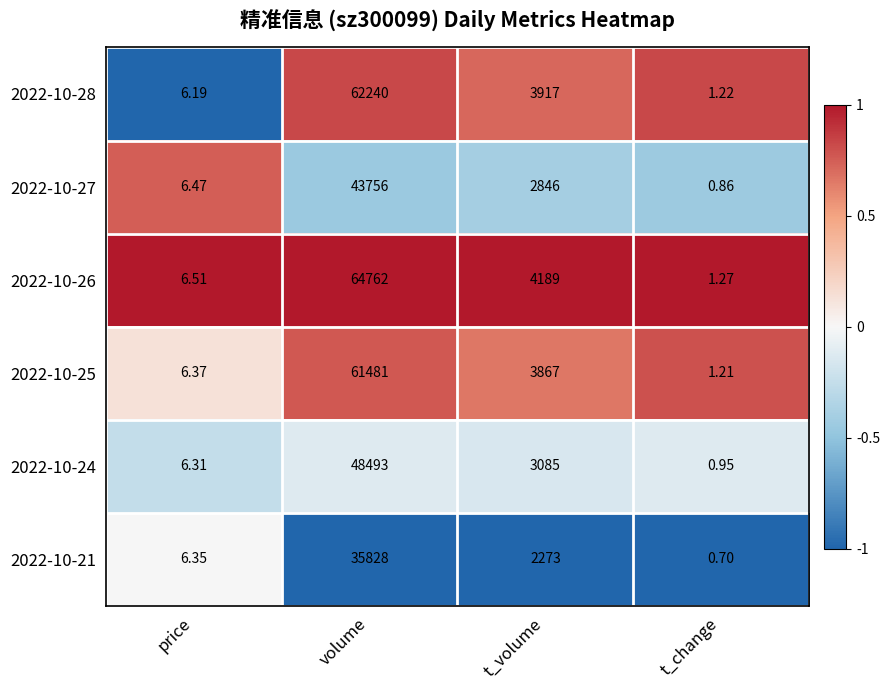

Between price and t_volume, which series saw the biggest shift?

2022-10-26